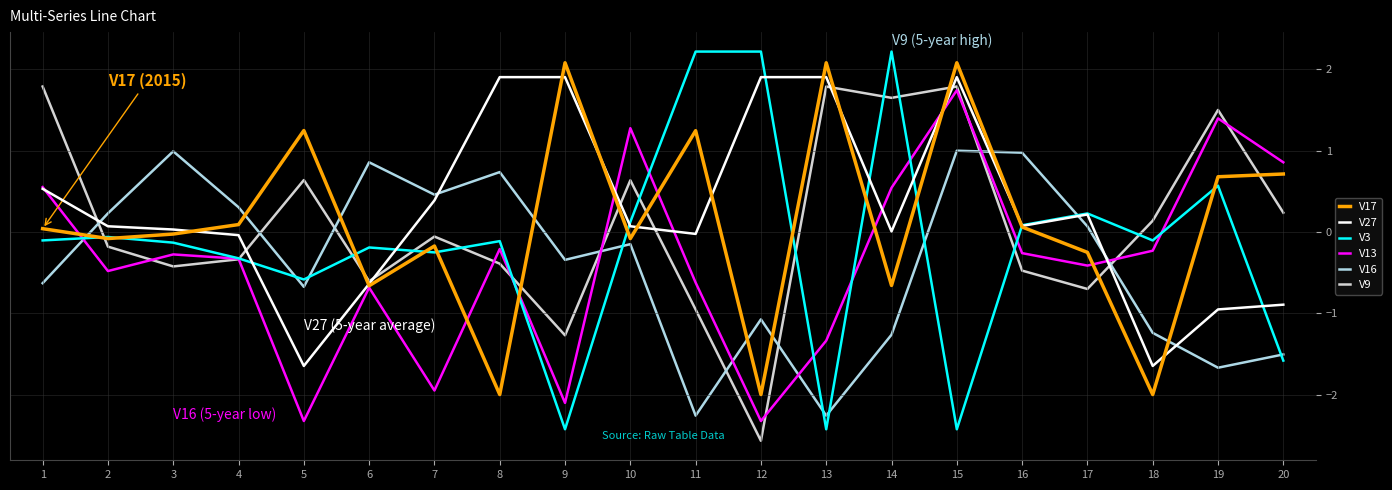

How many lines are shown in the chart?

6